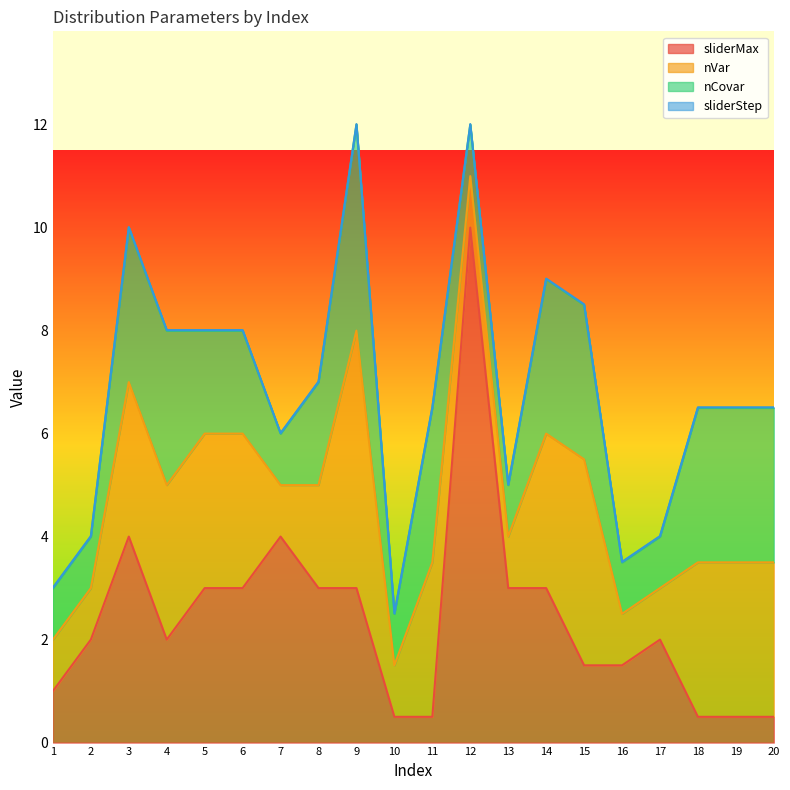

True or false: nCovar and nVar cross at least once.

False